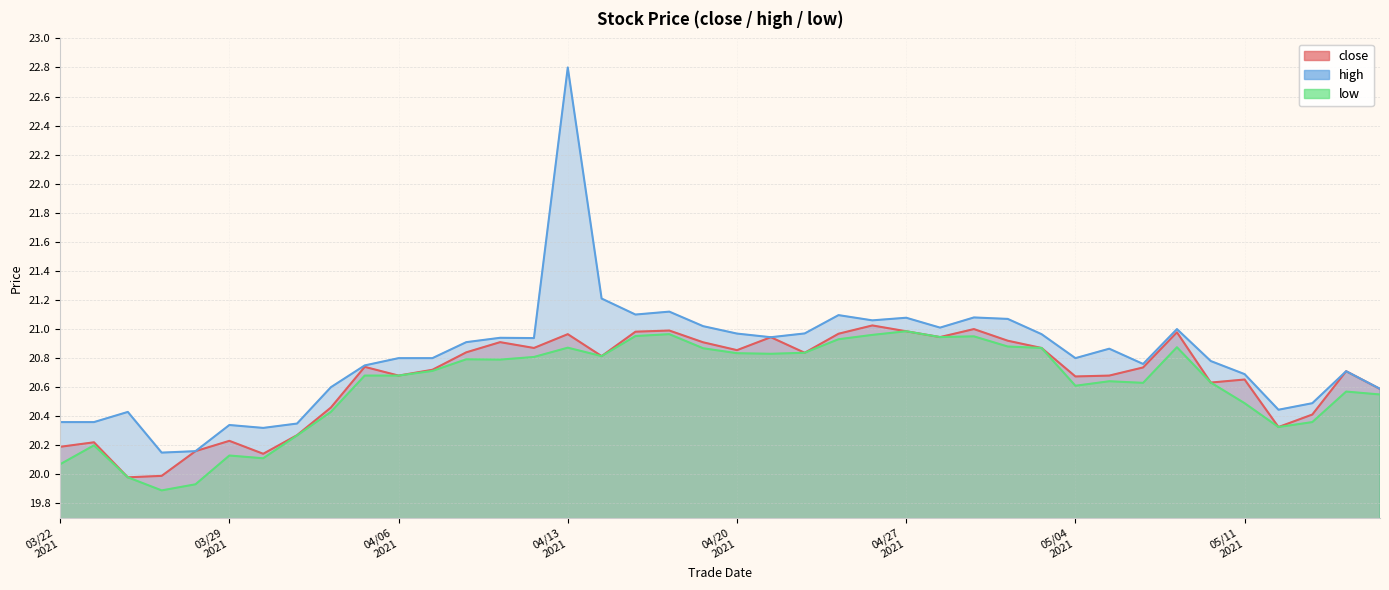

What is the total value across all series at 05/04 2021?

62.1